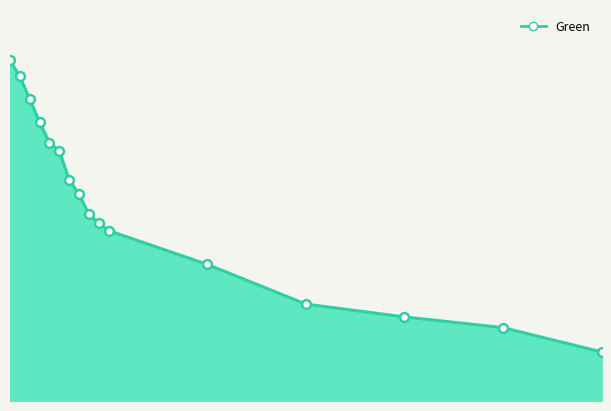

Does the chart have visible grid lines?

No